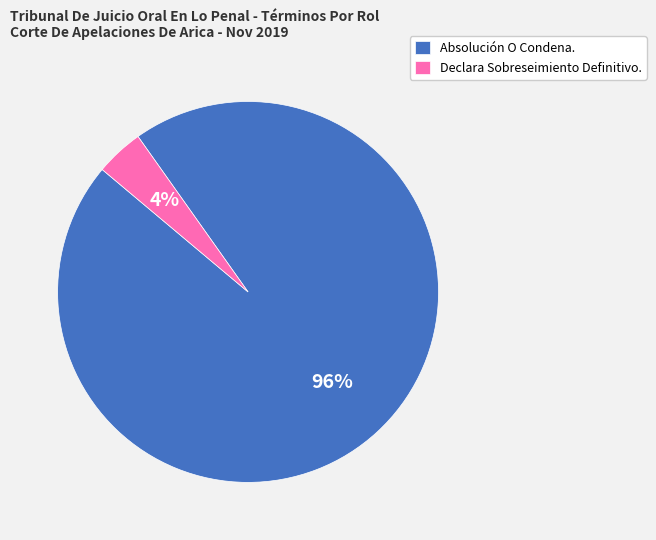

Is it true that Declara Sobreseimiento Definitivo. is 4% of the pie?

True